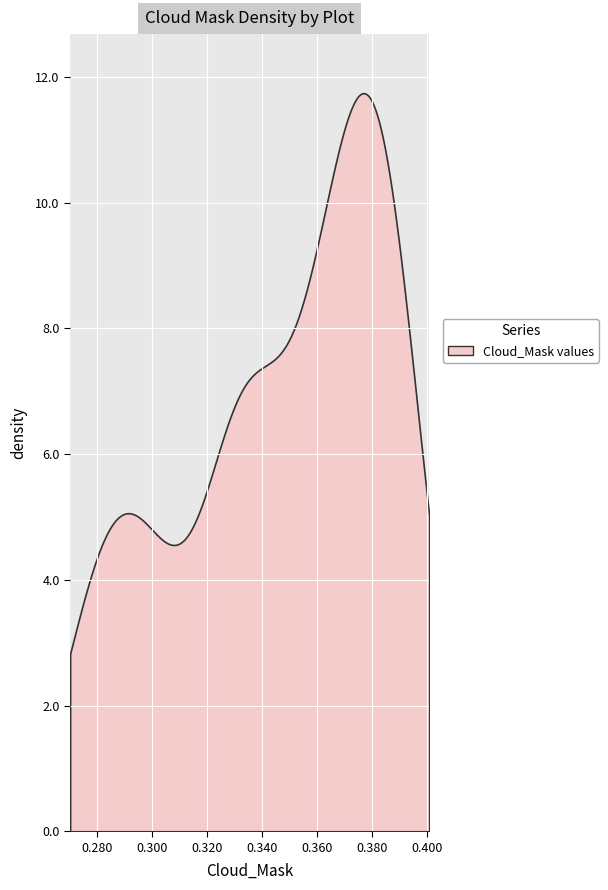

What is the minimum value shown in the chart?

2.8